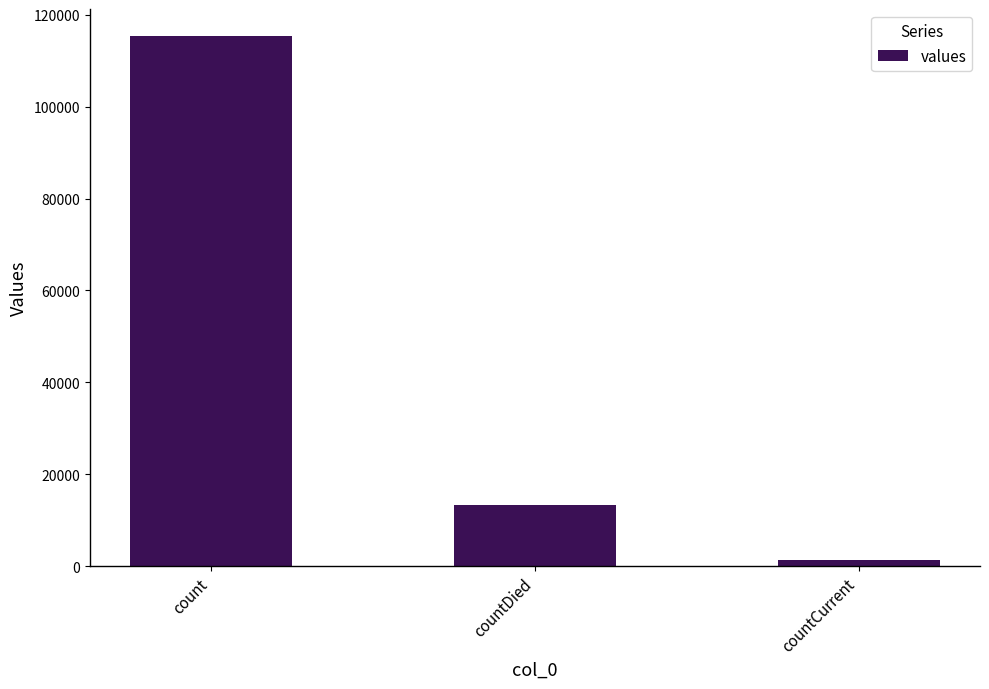

Rank the categories by value from lowest to highest.

countCurrent, countDied, count